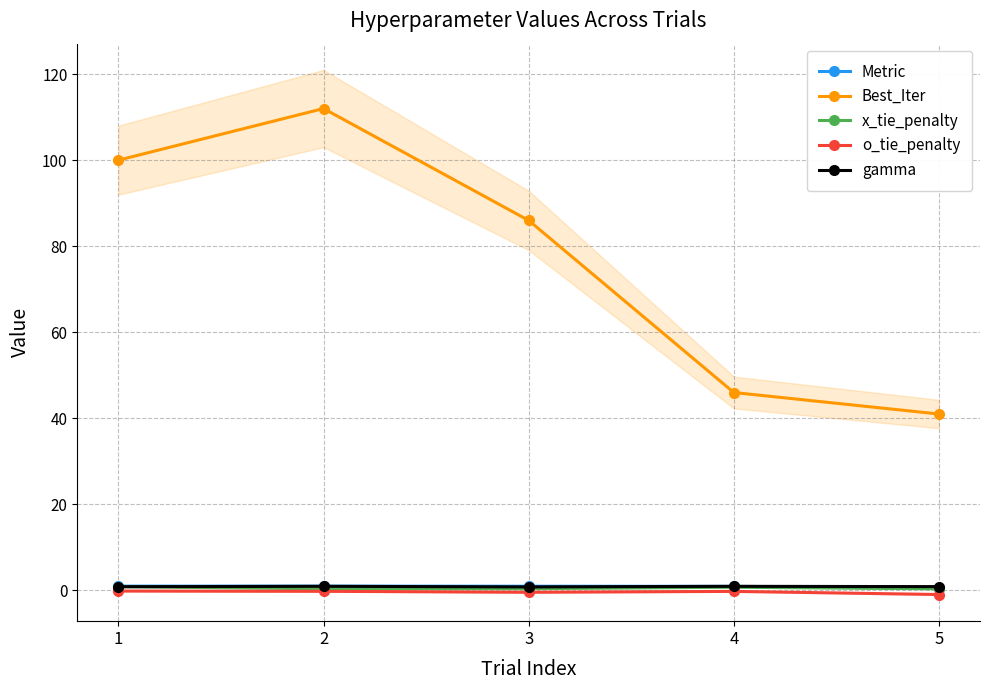

At which label does Metric reach its peak?

1